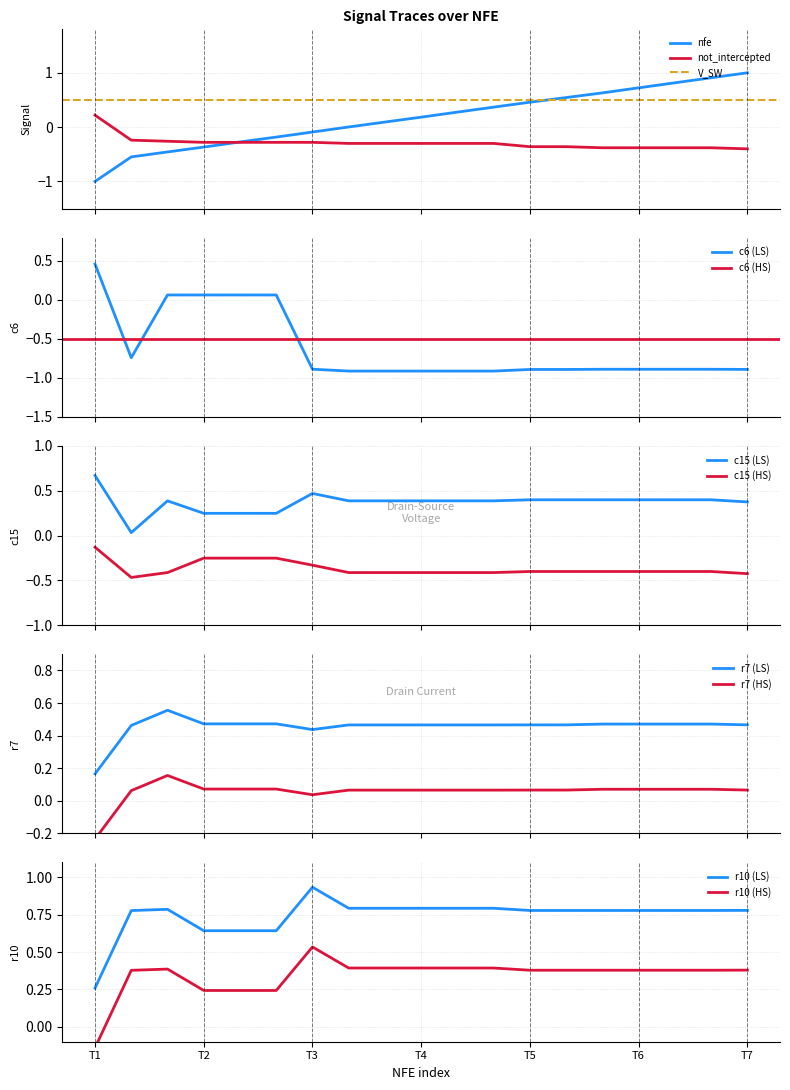

What is the lowest value of the nfe series?

-1.0